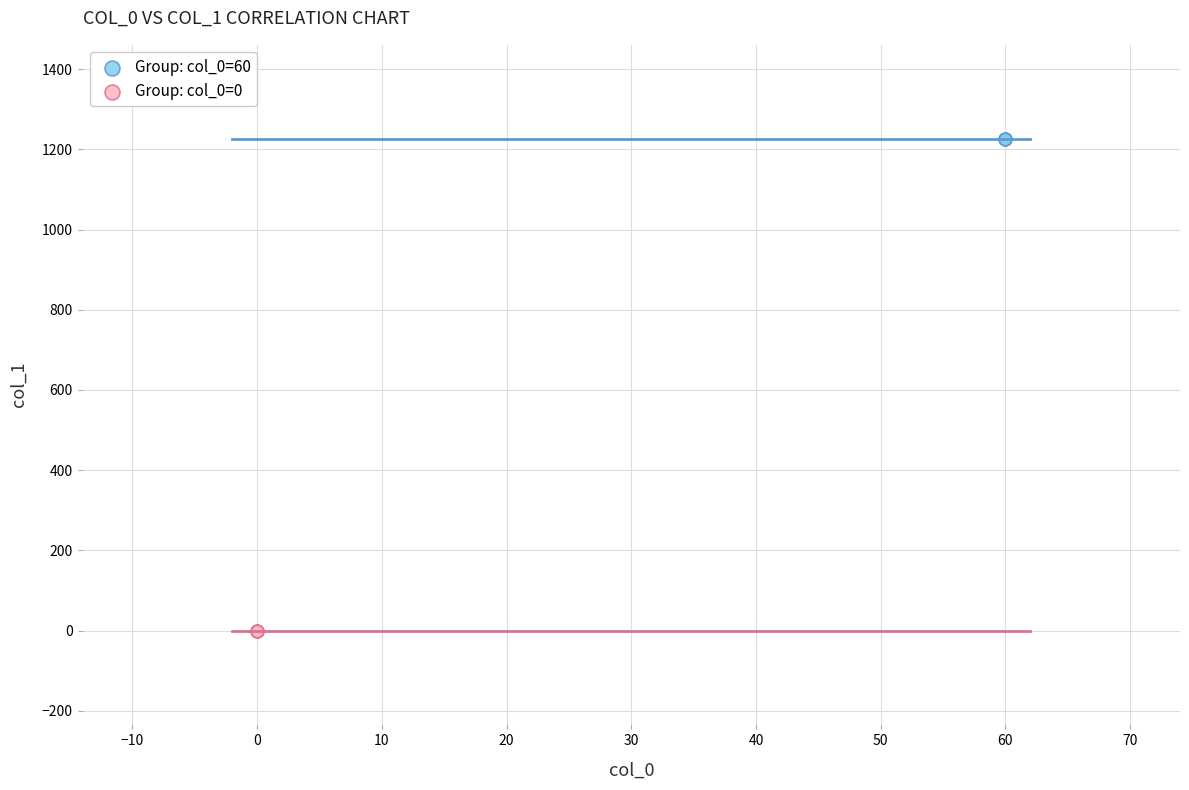

Which series reaches the minimum Y coordinate?

Group: col_0=0